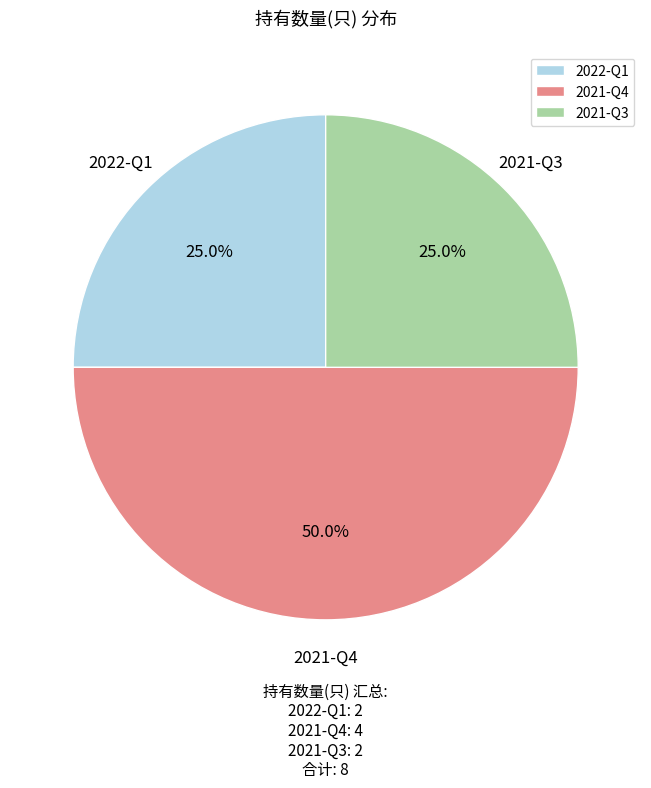

Between 2021-Q4 and 2021-Q3, which is larger?

2021-Q4